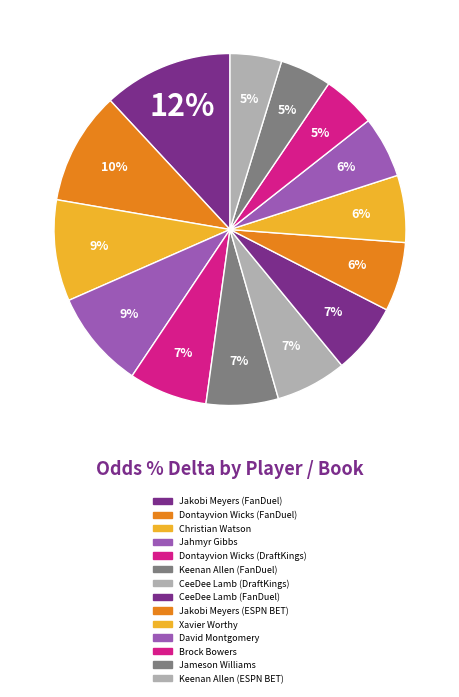

To the nearest percent, what is the average slice percentage?

7%